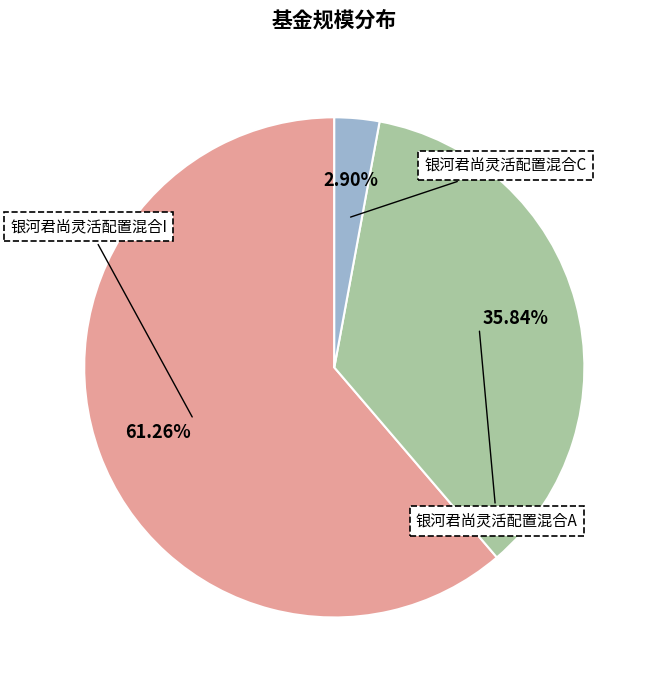

Is there any slice that represents more than half of the pie?

Yes